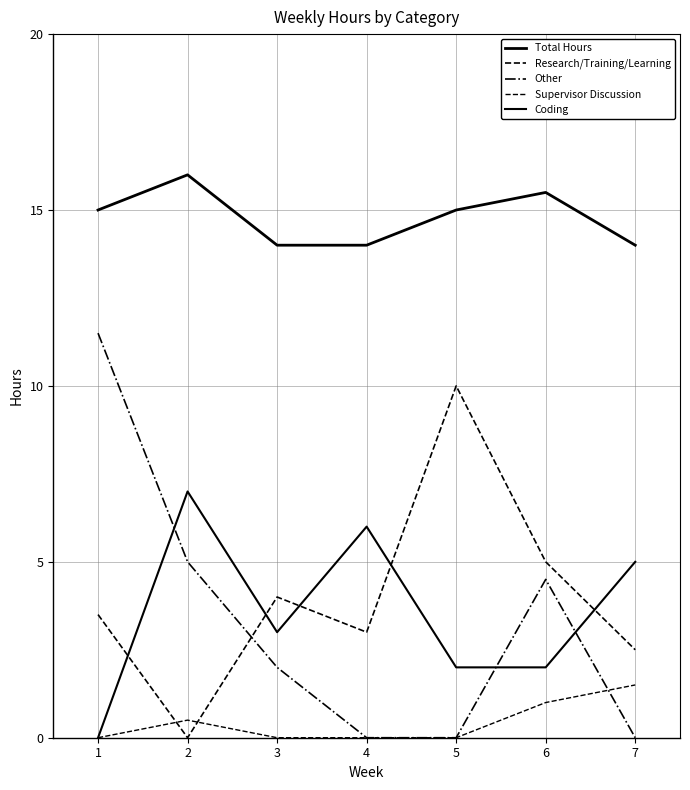

At how many categories does at least one series exceed 4?

7